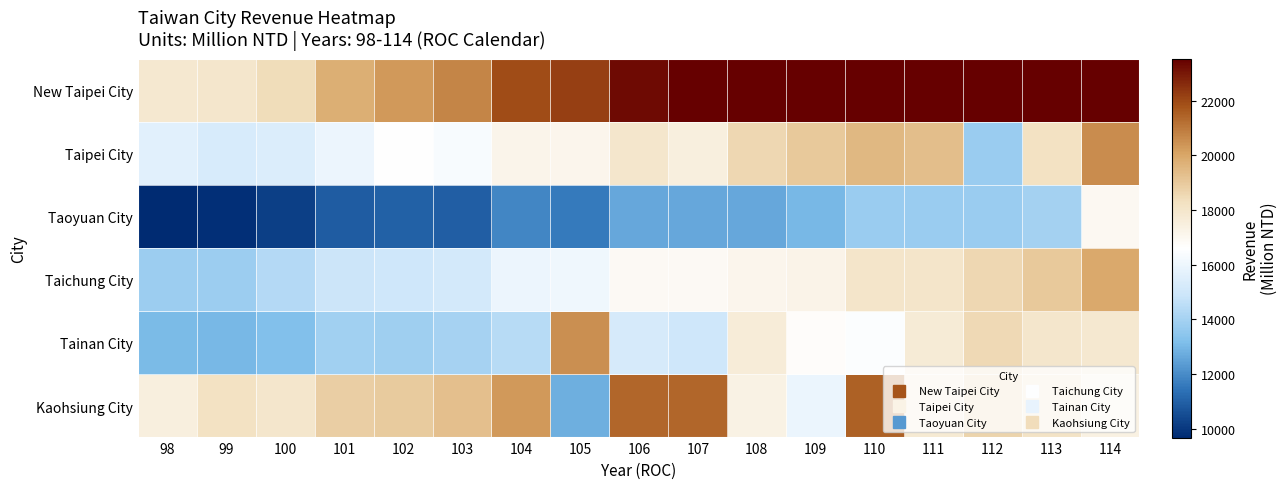

Which has a higher value, 100 or 98?

100